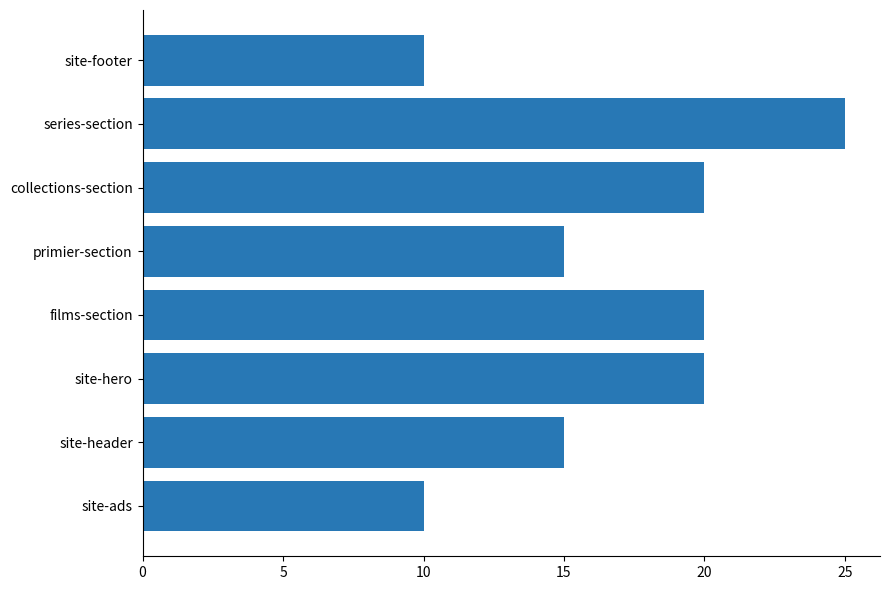

At which category does the chart reach its peak across all series?

series-section